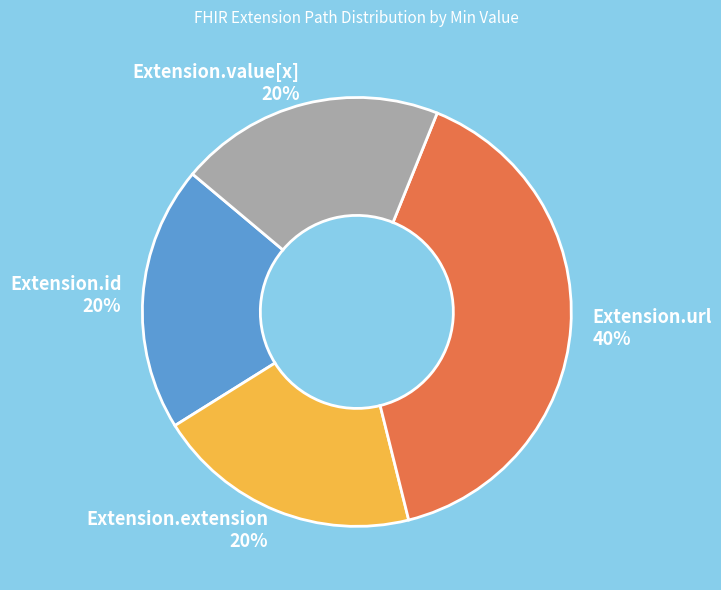

Which category has the biggest portion of the pie?

Extension.url 40%